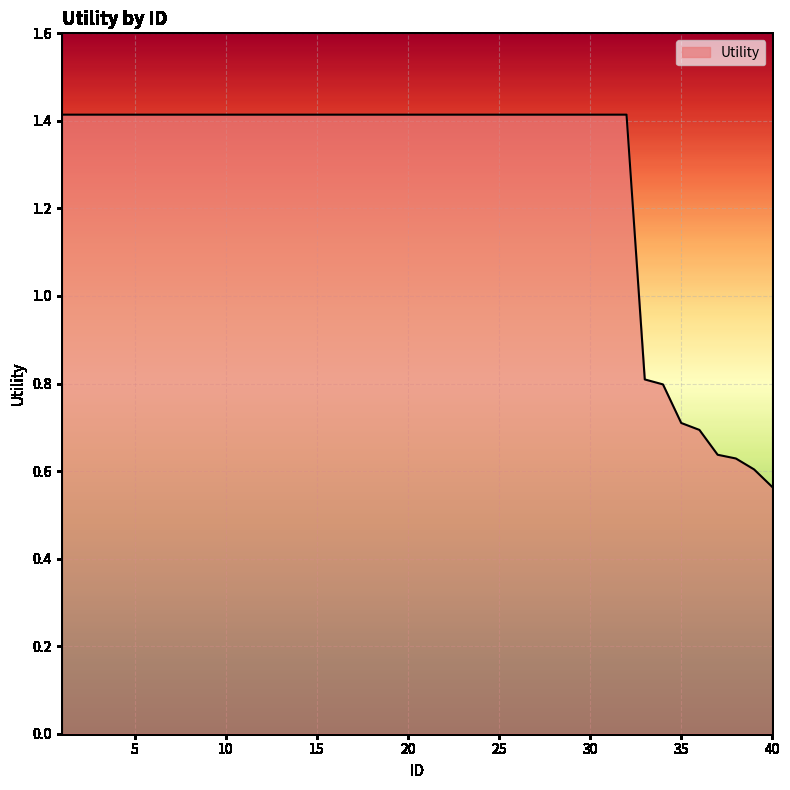

What is the difference between the maximum and minimum values?

0.9